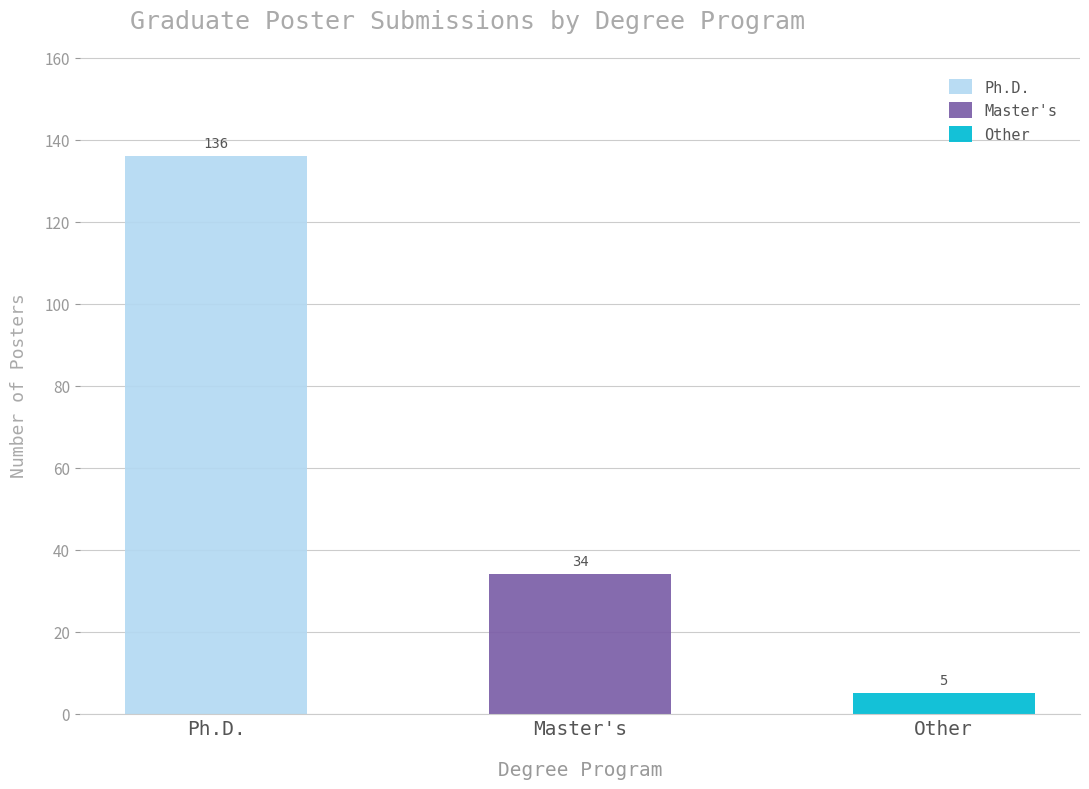

What is the average value?

58